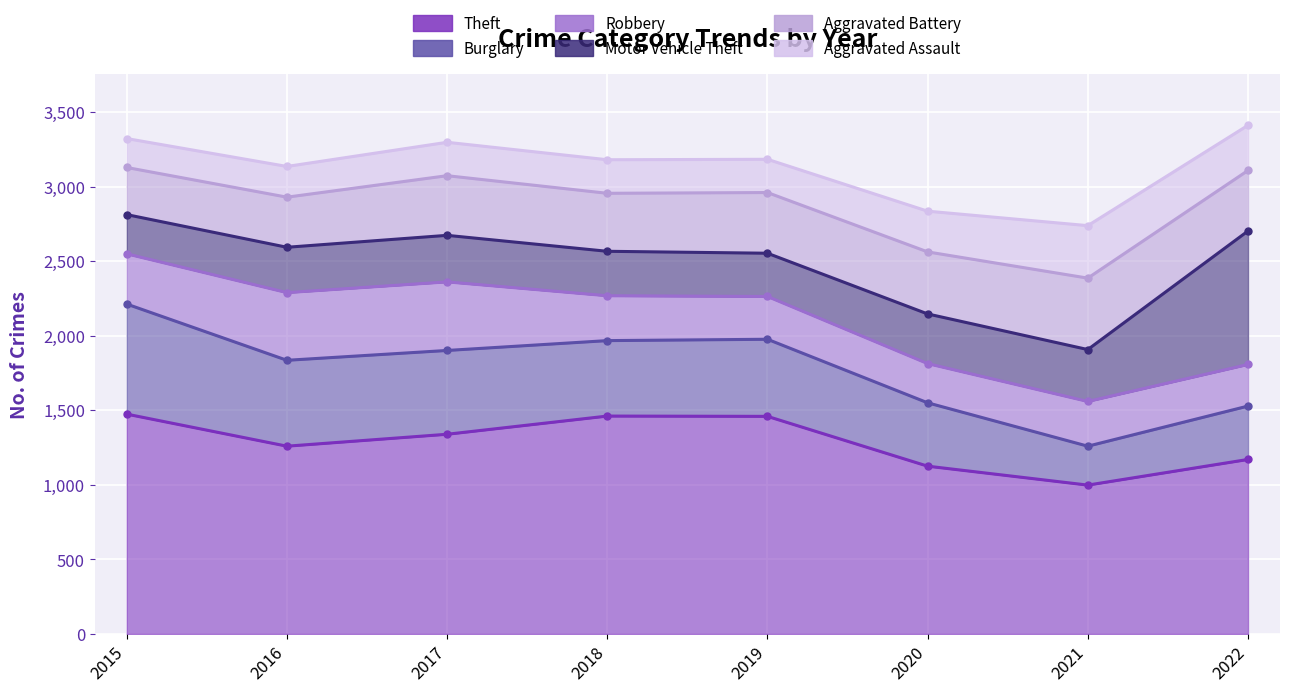

How many series are shown in this chart?

6